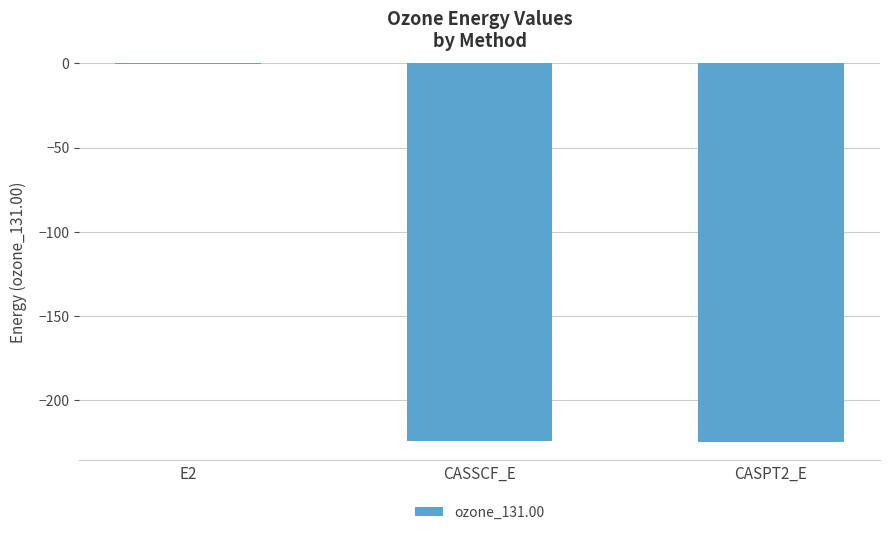

Which label corresponds to the largest value in the chart?

E2